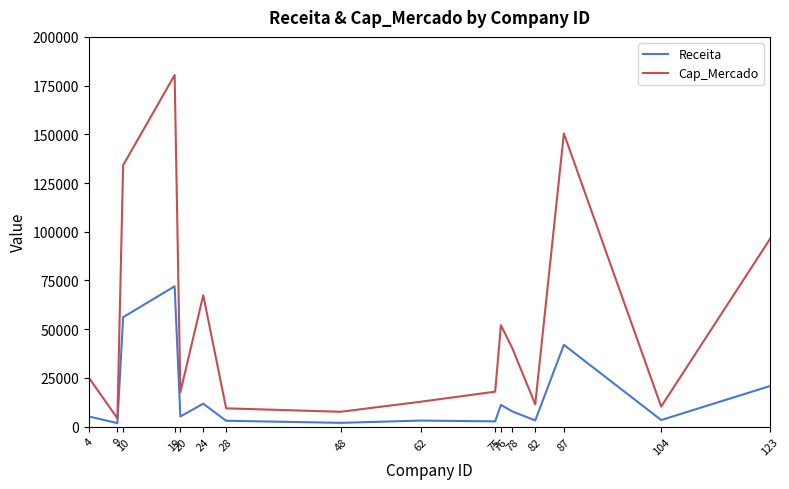

What is the sum of the Receita values at 48 and 76?

13049.5